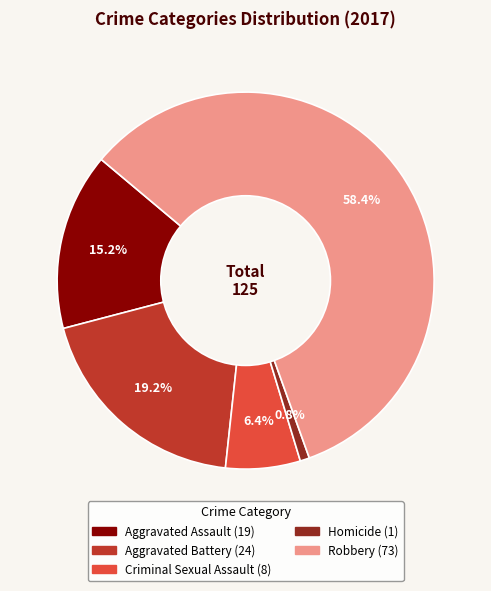

Is it true that Criminal Sexual Assault is 11% of the pie?

False